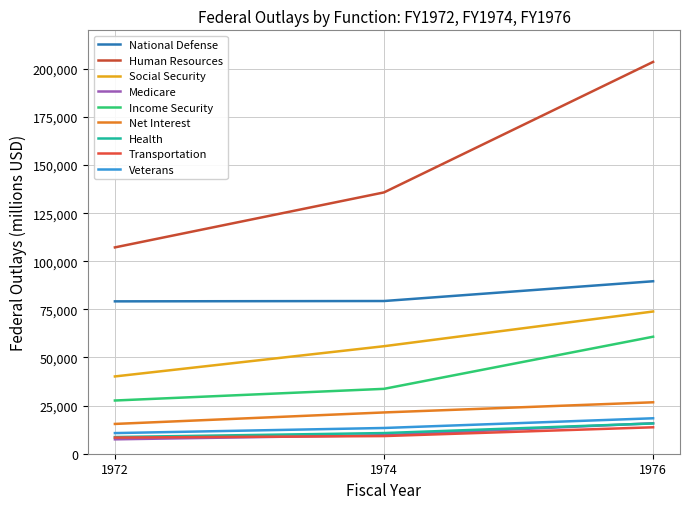

At how many categories does at least one series exceed 76793?

3